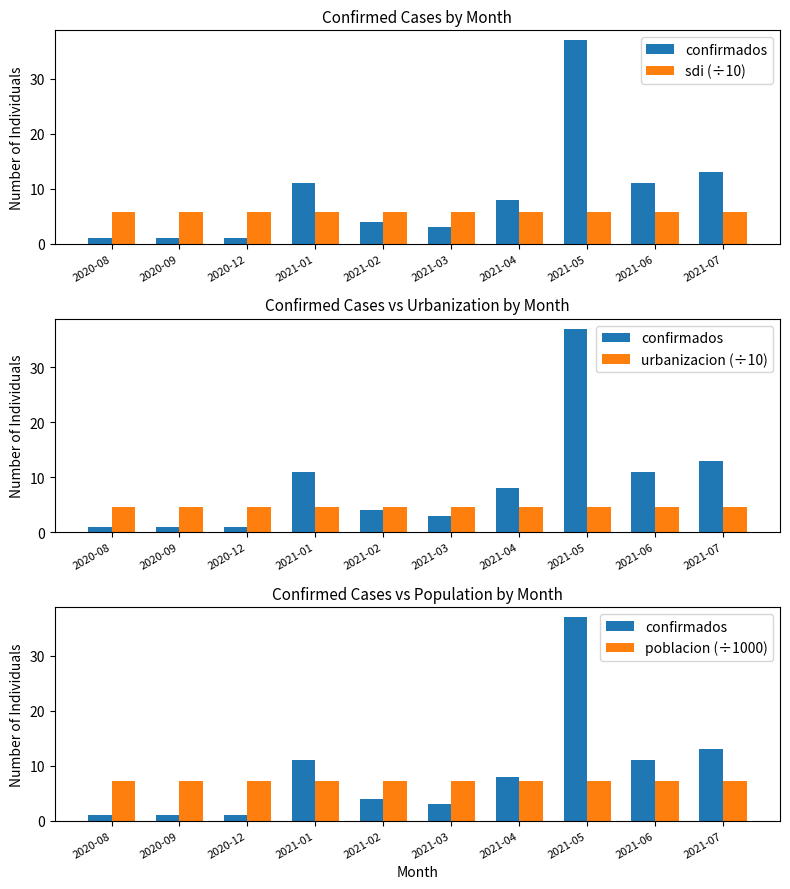

Are the bars grouped side by side (vs. stacked)?

Yes